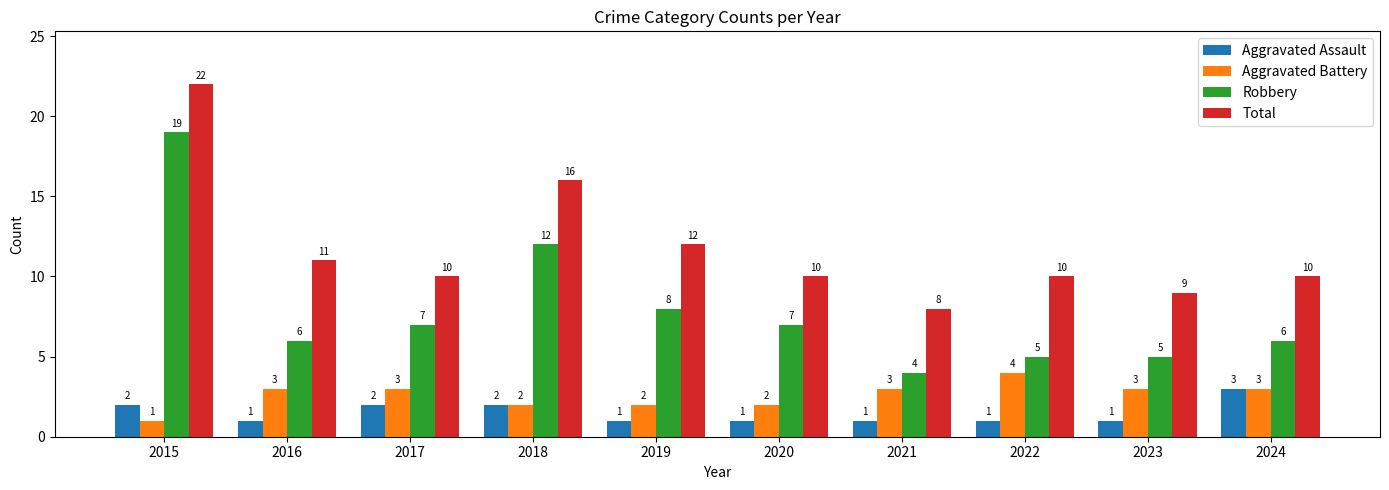

What is the sum of the Aggravated Battery values at 2016 and 2015?

4